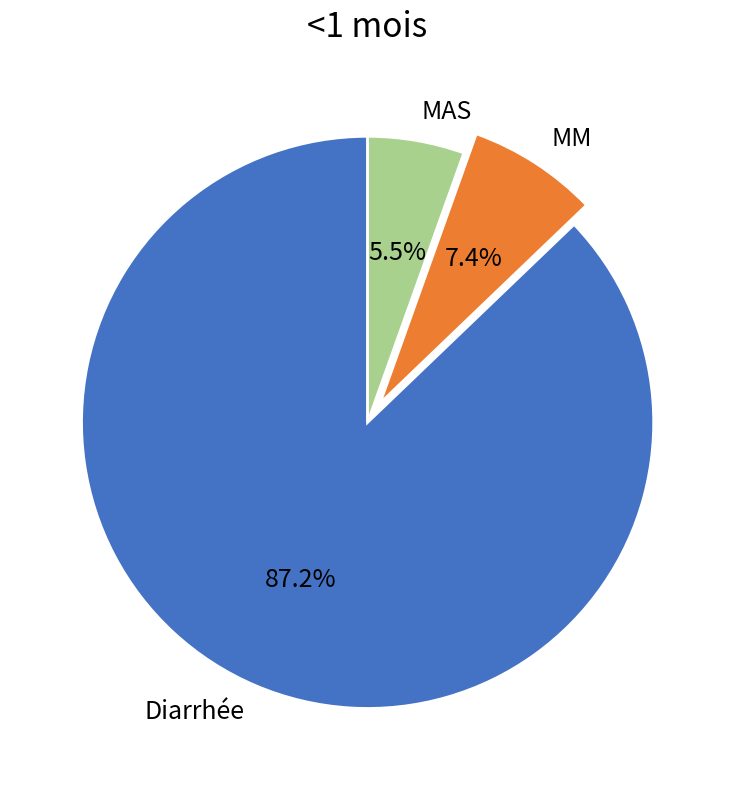

Rank the categories by value from lowest to highest.

MAS, MM, Diarrhée